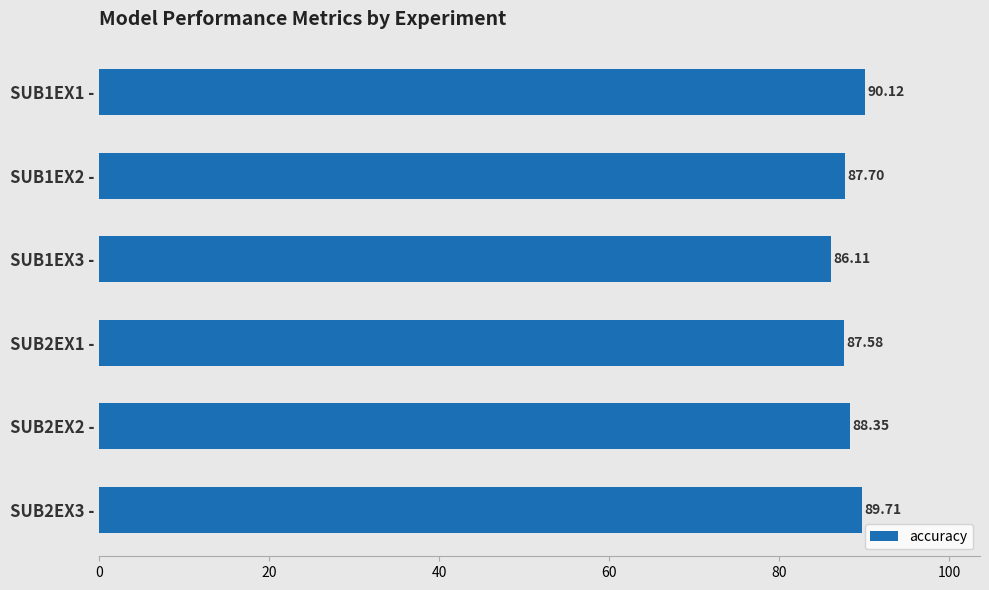

What is the average value?

88.3